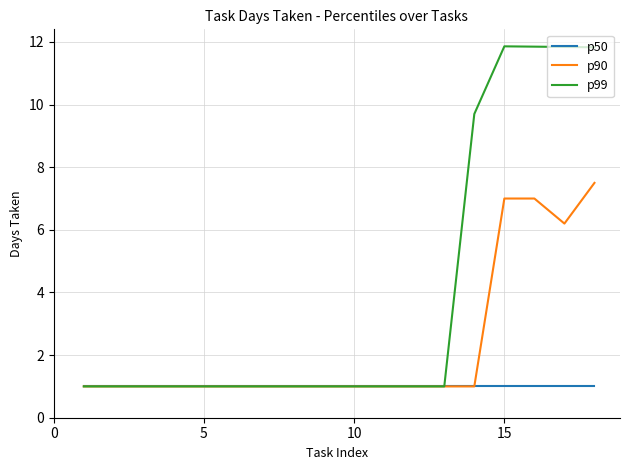

What is the maximum value shown in the chart?

11.9